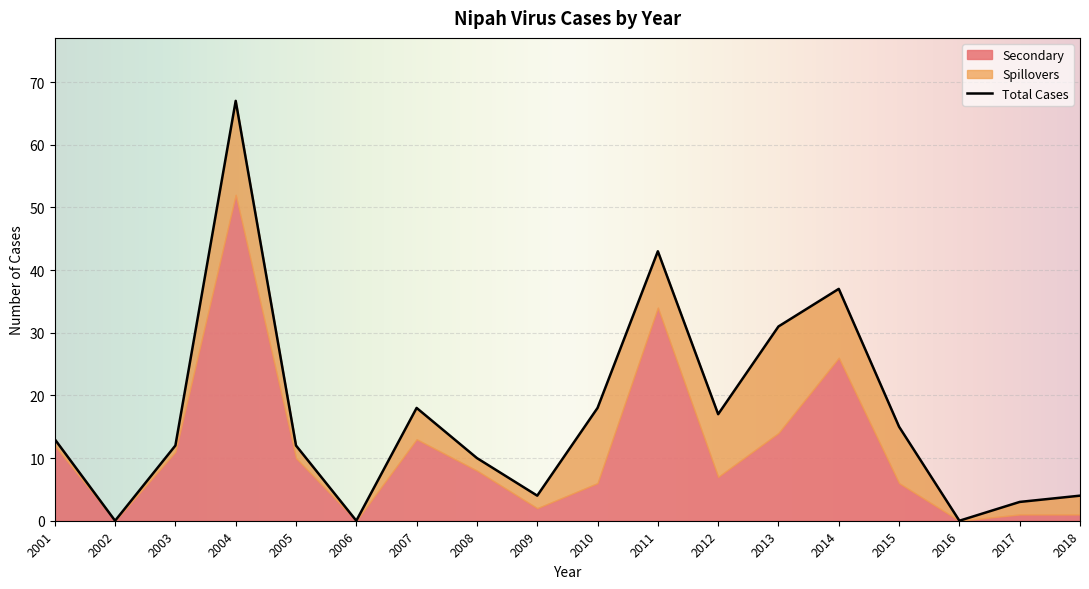

True or false: Secondary and Total Cases intersect in this chart.

False